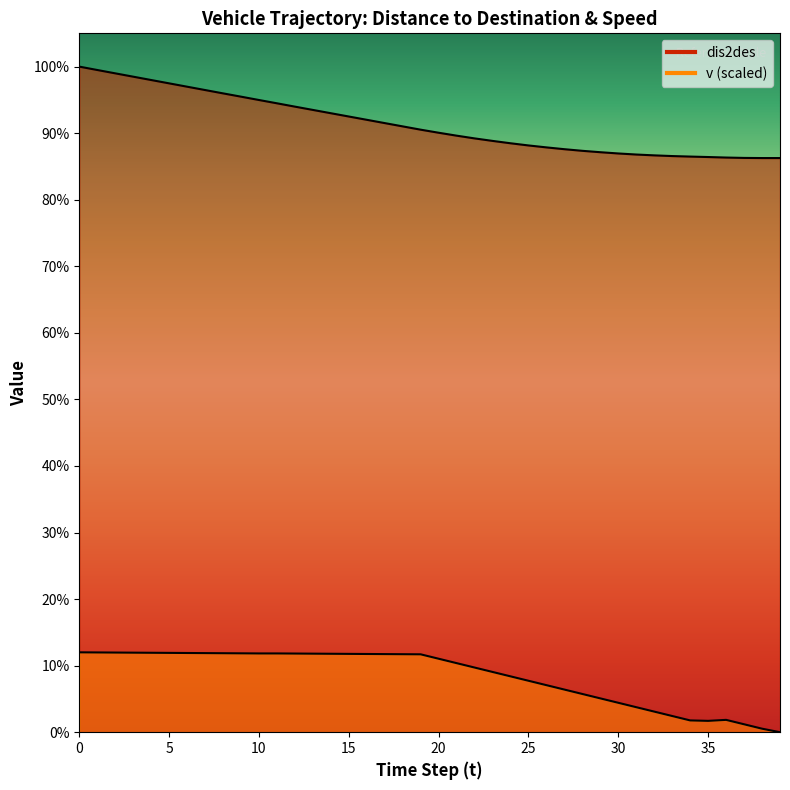

Is it true that v equals 10.1 at 26?

True